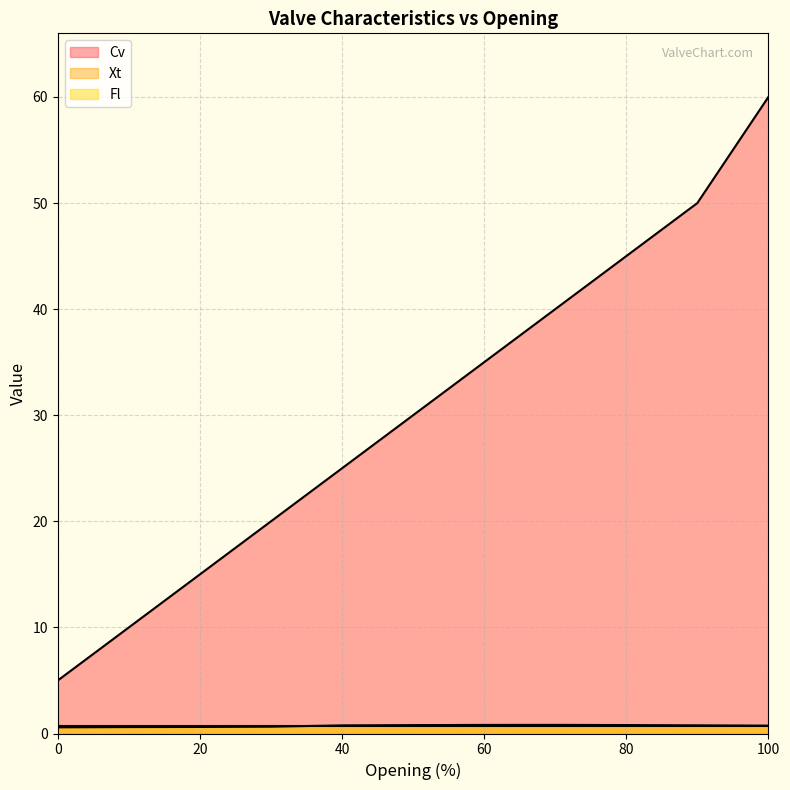

Is the value of Xt at 100 greater than the value of Cv at 50?

No